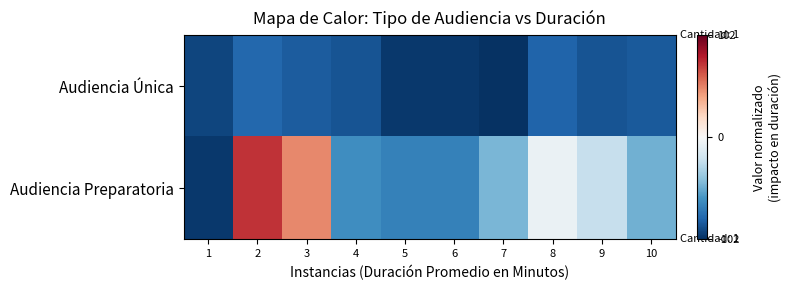

Count the number of data series in this chart.

2